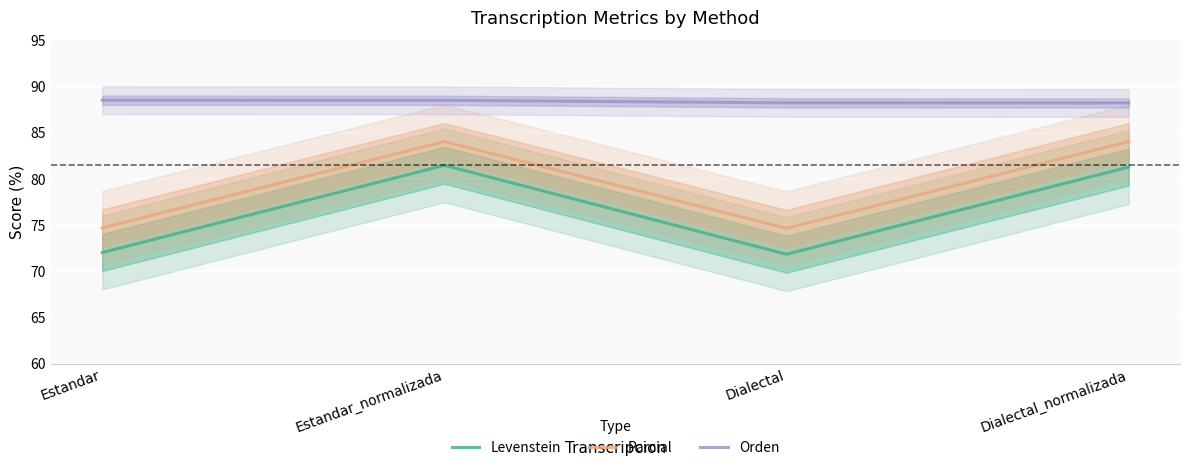

At which category does the chart reach its peak across all series?

Estandar